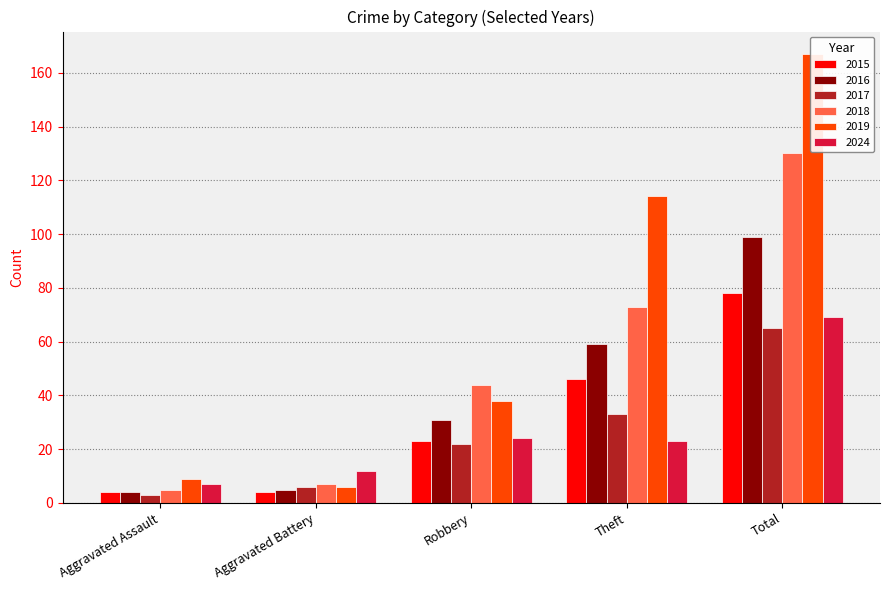

How many values in the 2017 series are below 22?

2